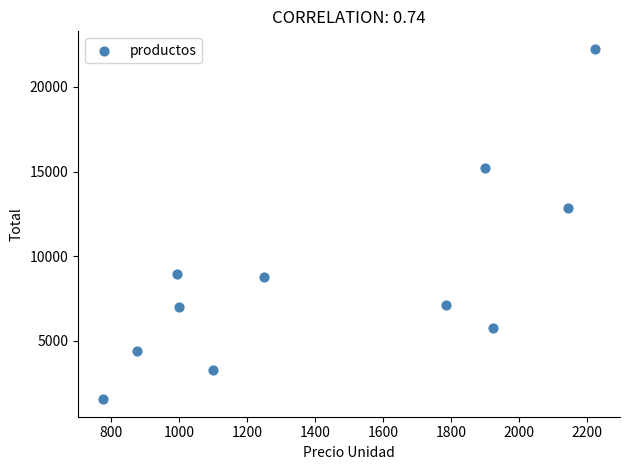

What is the range of X values (max minus min)?

1450